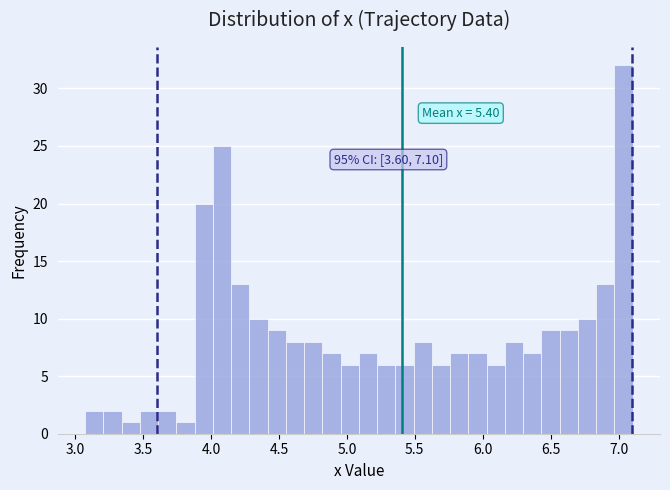

Around what value on the x-axis is the tallest bar? Give the approximate position of its centre, as read against the axis.

7.05